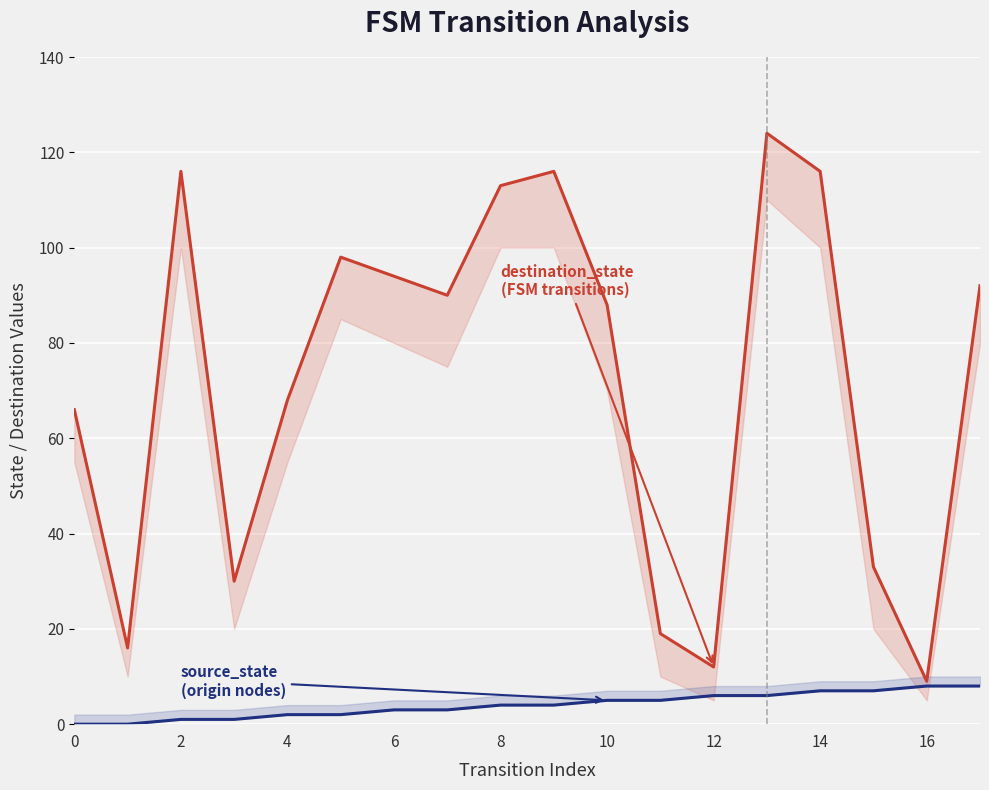

Reading left to right, list all the values displayed in this chart.

source_state: 0	0	1	1	2	2	3	3	4	4	5	5	6	6	7	7	8	8
destination_state: 66	16	116	30	68	98	94	90	113	116	88	19	12	124	116	33	9	92